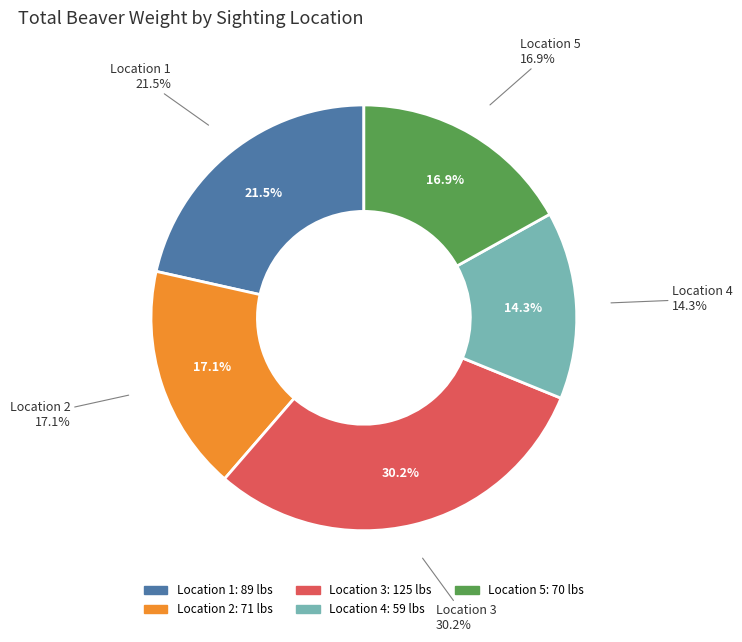

What percentage do Location 5 and Location 1 together represent?

38.5%